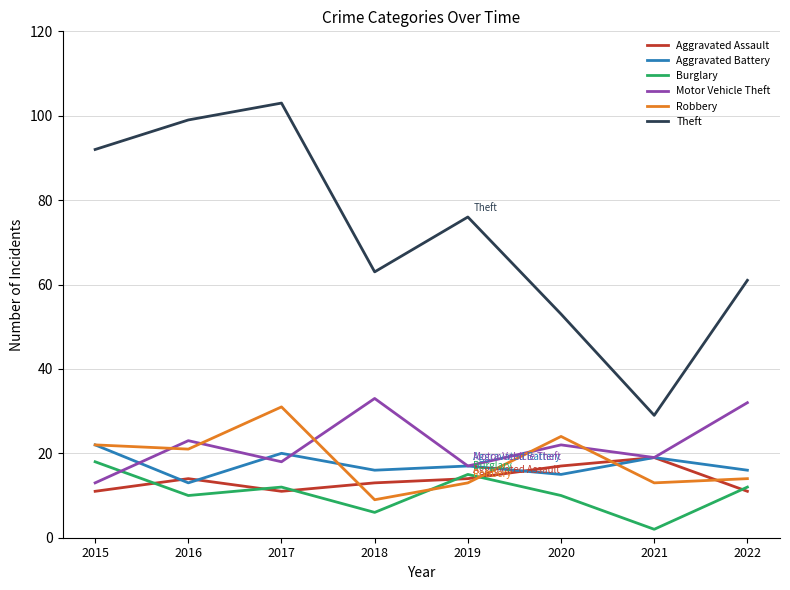

What is the sum of the Aggravated Assault values at 2022 and 2017?

22